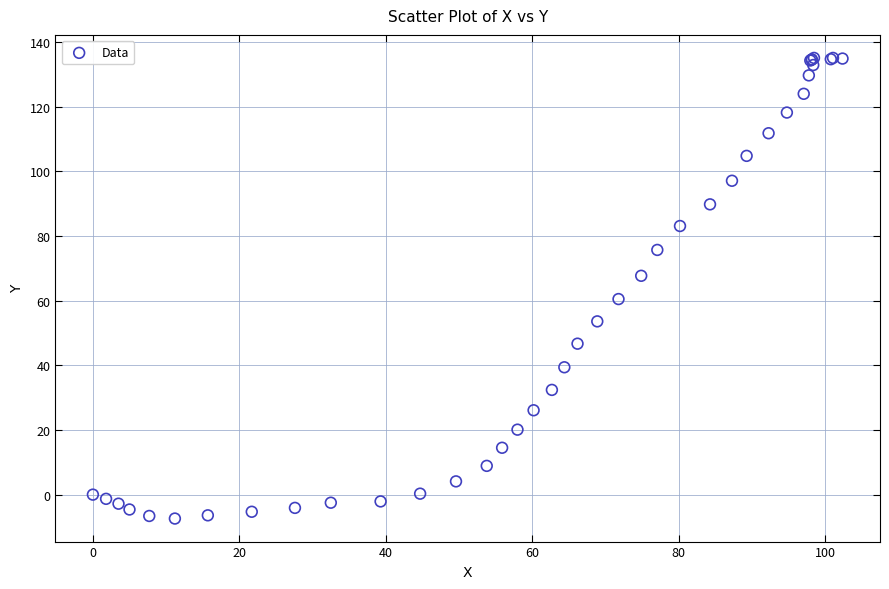

What Y value in the scatter plot is closest to 63?

60.5